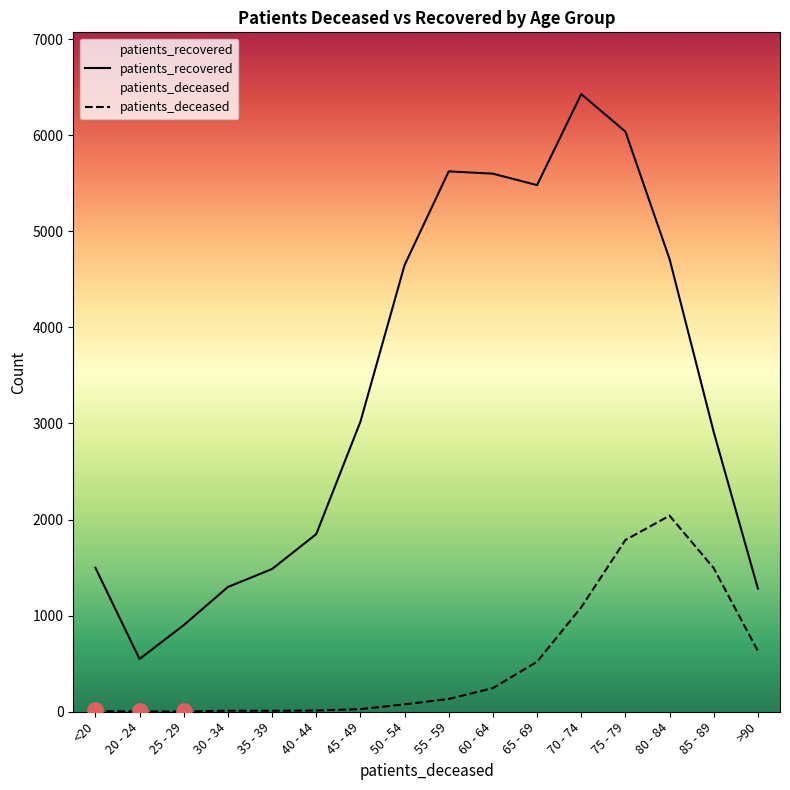

What is the total value across all series at 40 - 44?

1861